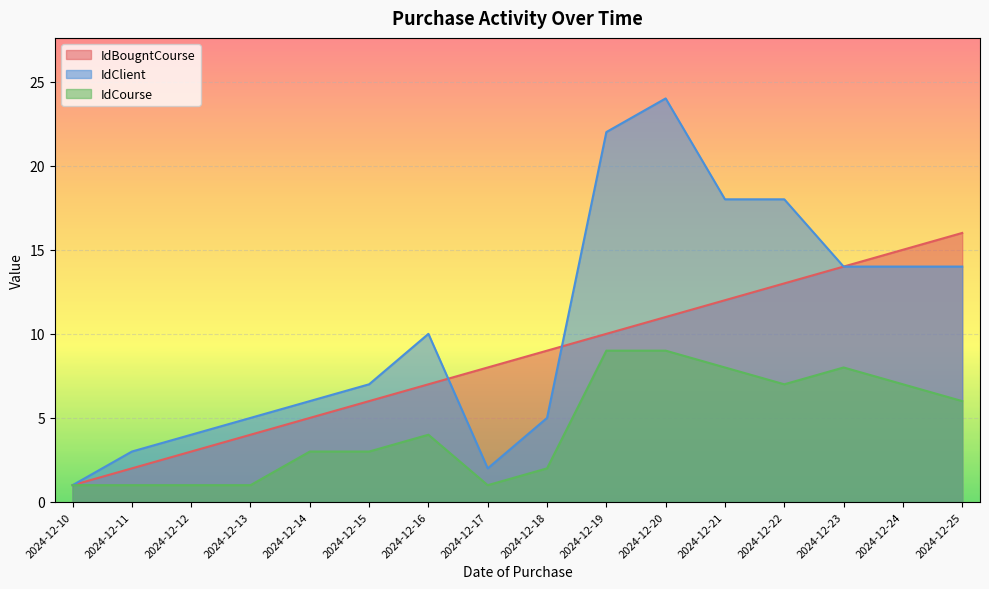

What is the difference between the IdClient values at 2024-12-13 and 2024-12-25?

9